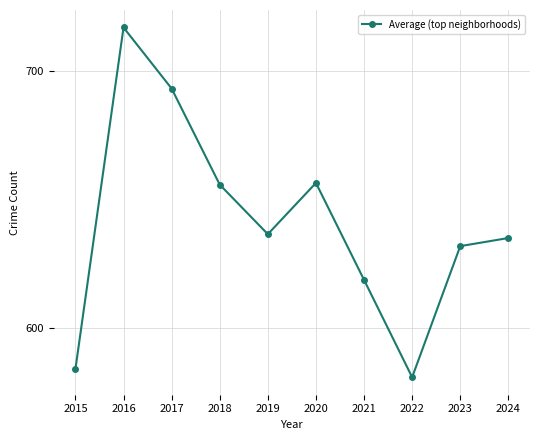

What is the value of the 8th point from the left?

580.7